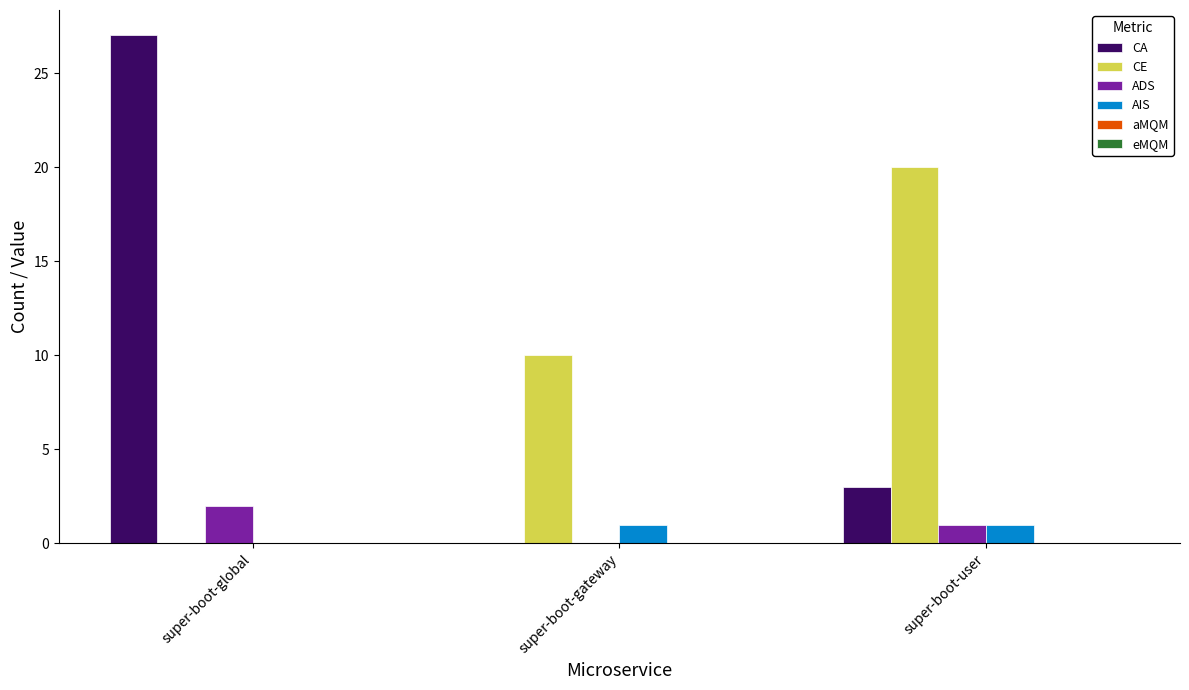

What is the maximum value shown in the chart?

27.0